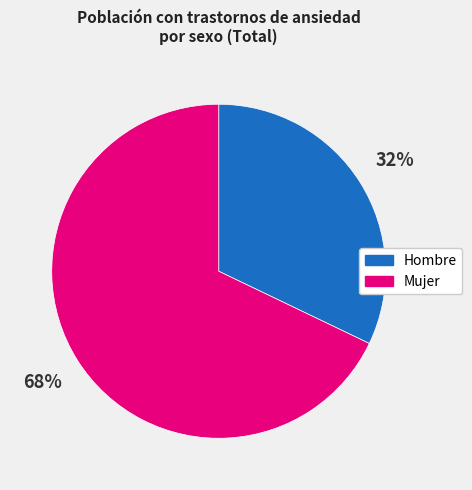

To the nearest percent, what percentage of the pie is Mujer?

68%